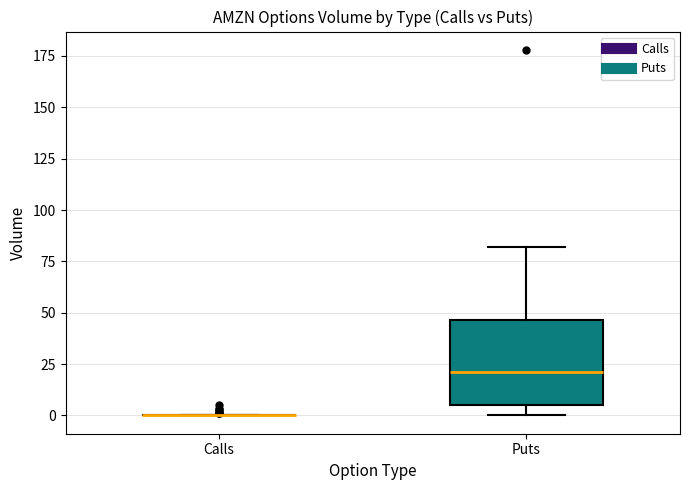

Reading left to right, transcribe this box plot: for each box, give where its median line is, the range the box spans, and where its two whiskers end, as read against the y-axis. The values are not printed on the chart, so give them approximately, as read against the axis.

Calls: box collapsed to a line at 0, whiskers 0 to 0
Puts: median 20, box 5 to 45, whiskers 0 to 80